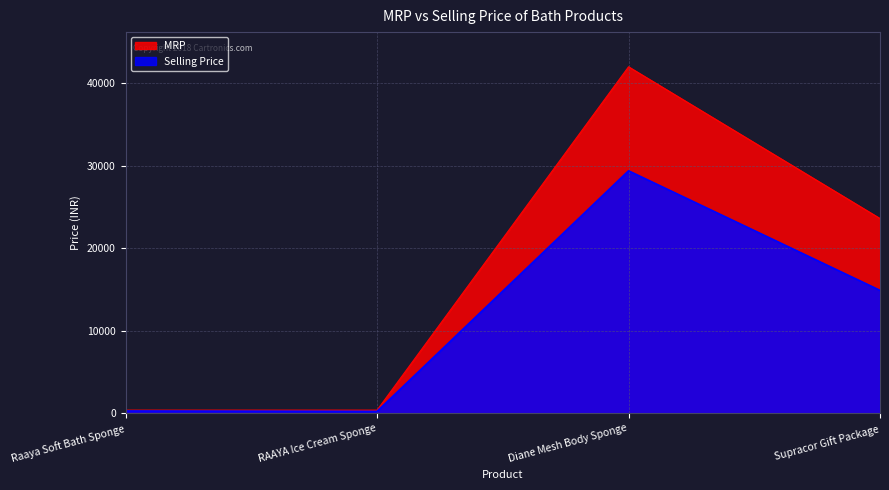

Where is MRP nearest to the value 21184?

Supracor Gift Package